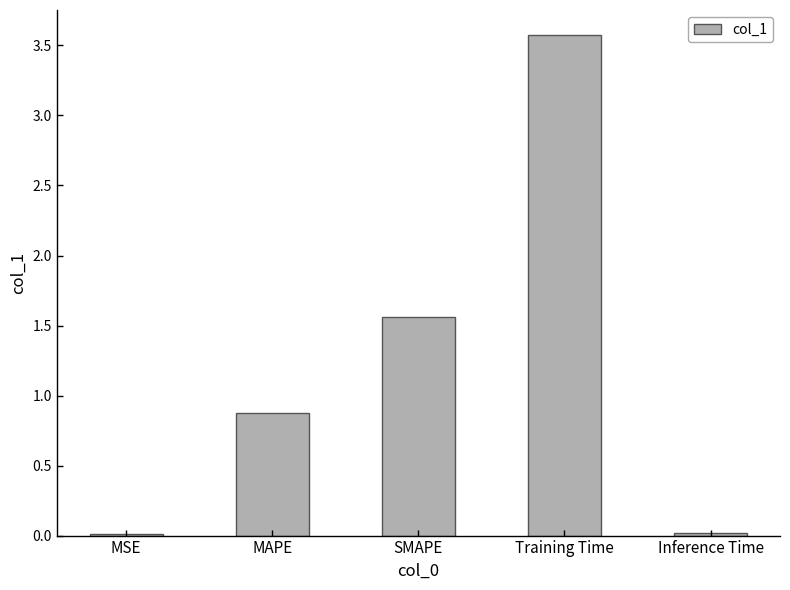

What is the greatest value displayed?

3.6